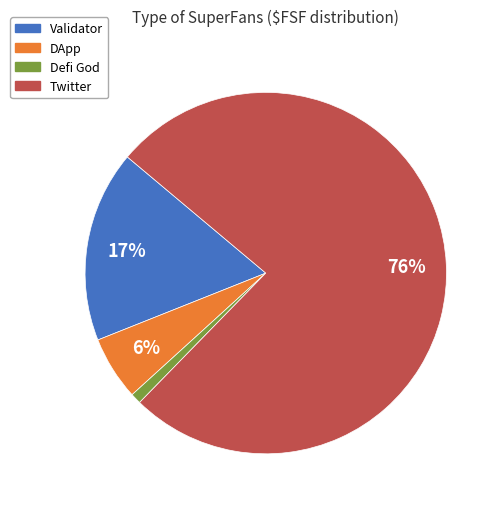

Rank the categories by value from lowest to highest.

Defi God, DApp, Validator, Twitter